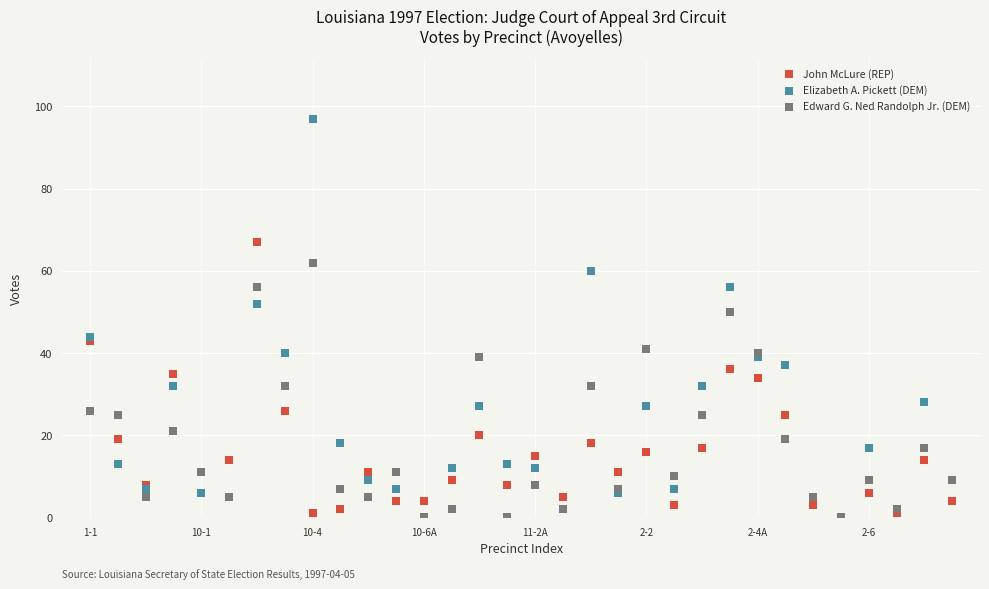

In the Elizabeth A. Pickett (DEM) series, what Y value is closest to 48?

44